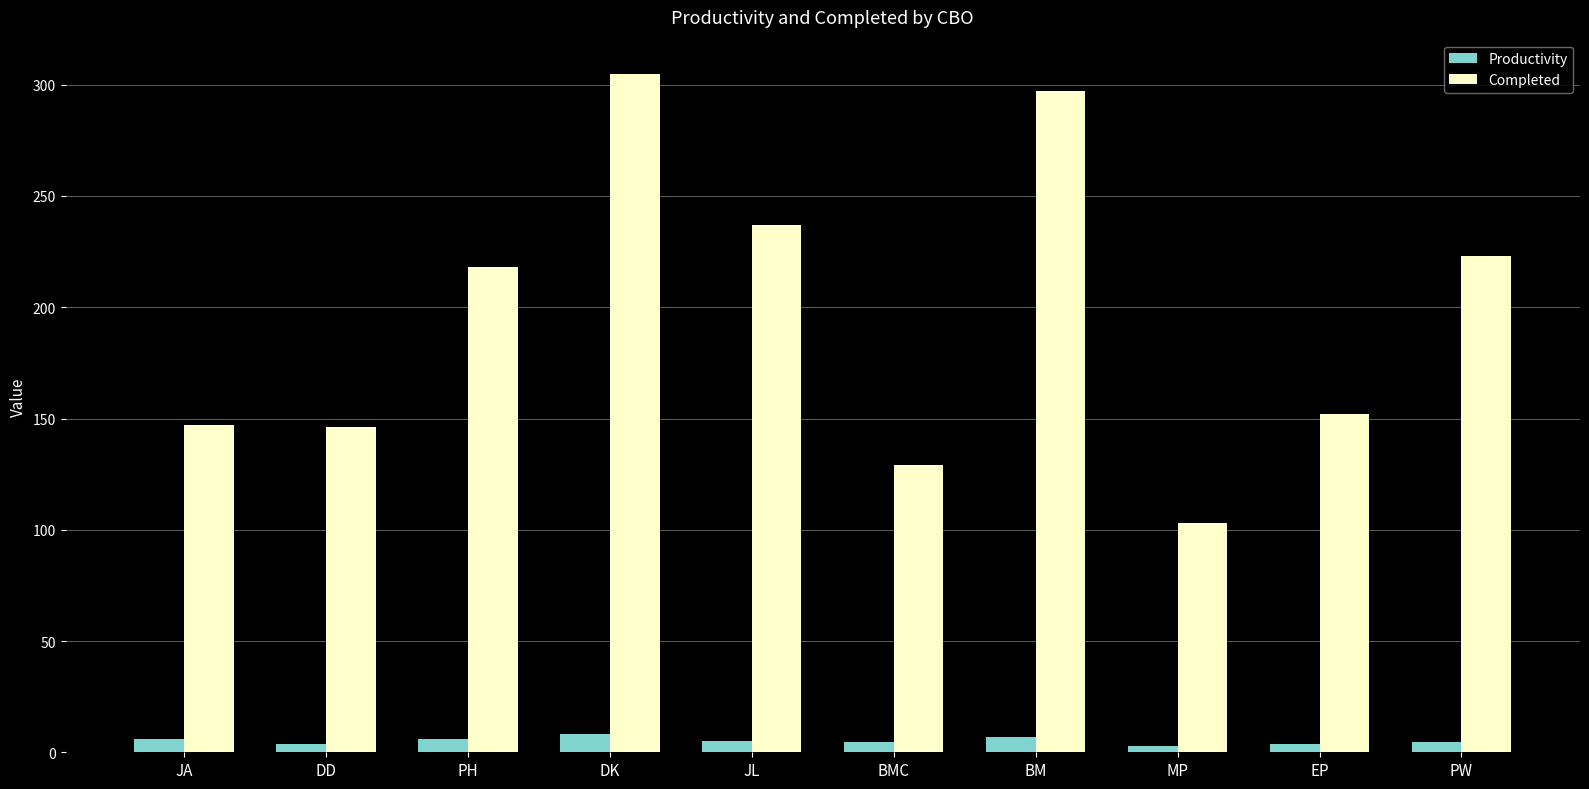

What are all the series names shown in the legend?

Productivity, Completed